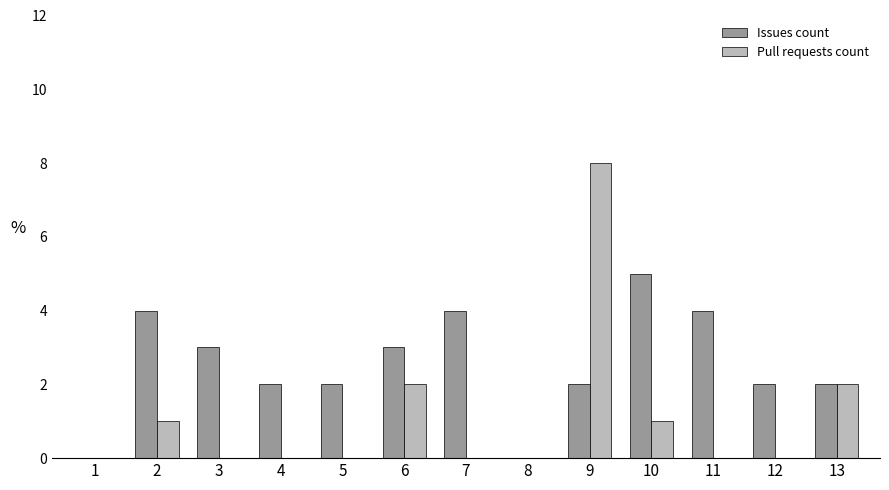

How many Pull requests count values are between 0 and 1?

10